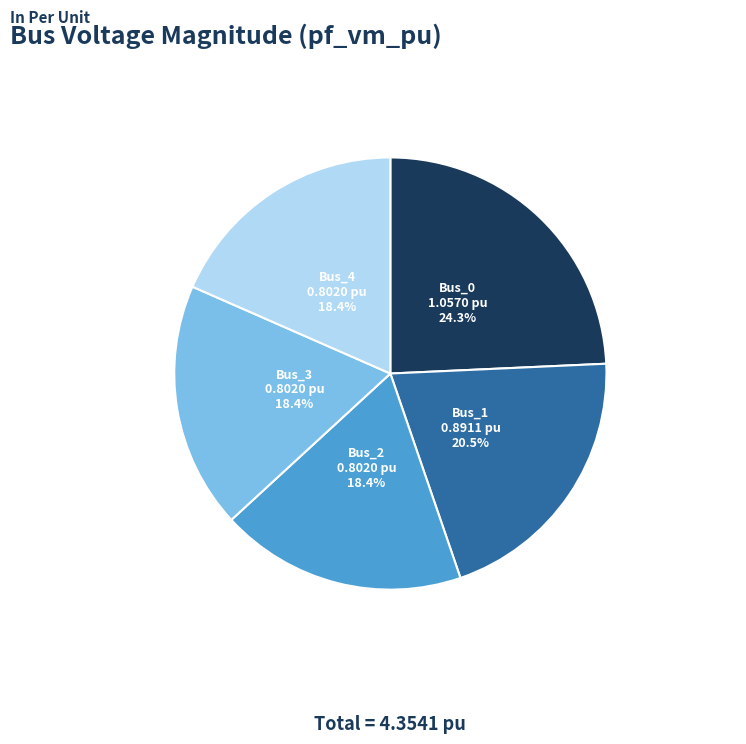

Is there any slice that represents more than half of the pie?

No